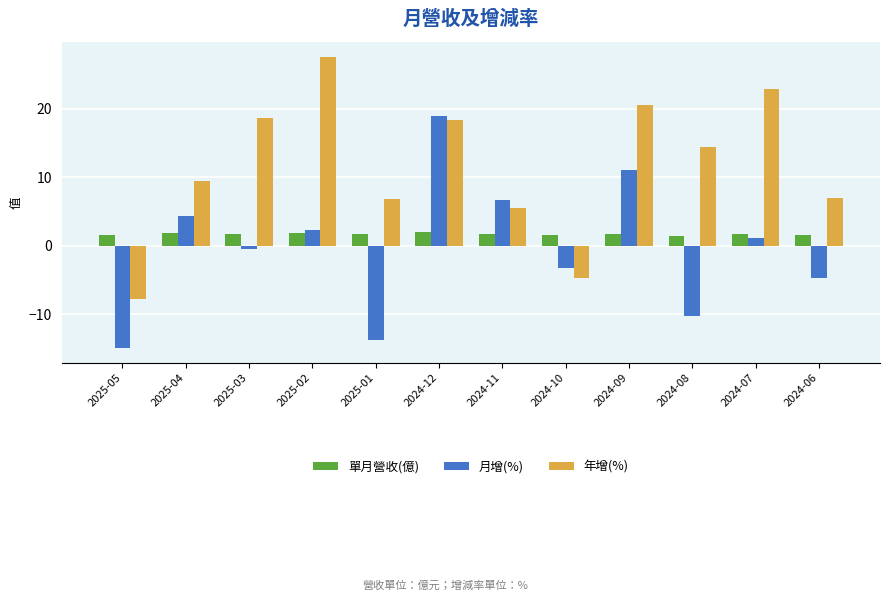

Is it true that 月增(%) equals -0.5 at 2025-03?

True